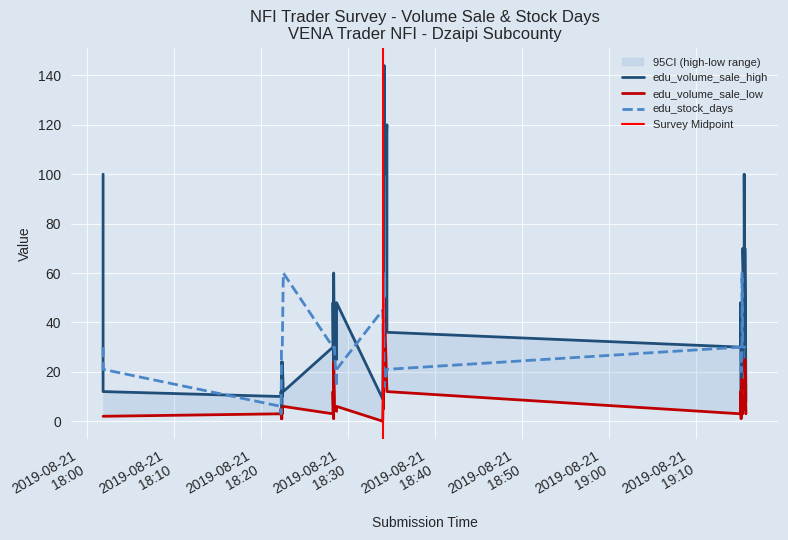

Is it true that edu_volume_sale_high equals 48 at 2019-08-21T19:15:06?

True